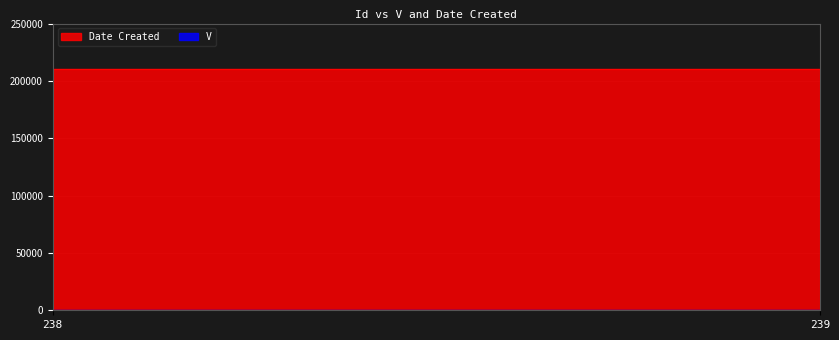

Reading left to right, extract all data points from this chart.

V: 238=1	239=1
Date Created: 238=210218	239=210218